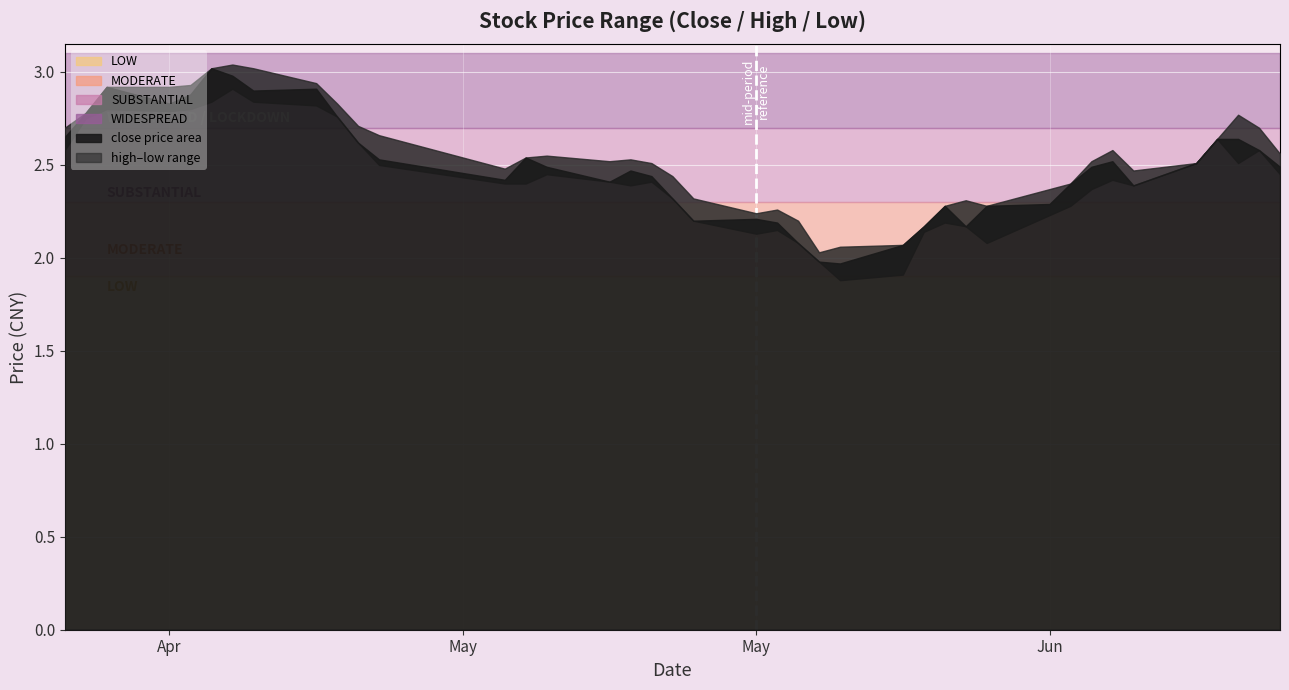

Reading right to left, what are all the values shown in this chart?

close: 2020-06-12=2.5	2020-06-11=2.6	2020-06-10=2.6	2020-06-09=2.6	2020-06-08=2.5	2020-06-05=2.4	2020-06-04=2.5	2020-06-03=2.5	2020-06-02=2.4	2020-06-01=2.3	2020-05-29=2.3	2020-05-28=2.2	2020-05-27=2.3	2020-05-26=2.2	2020-05-25=2.1	2020-05-22=2.0	2020-05-21=2.0	2020-05-20=2.1	2020-05-19=2.2	2020-05-18=2.2	2020-05-15=2.2	2020-05-14=2.3	2020-05-13=2.4	2020-05-12=2.5	2020-05-11=2.4	2020-05-08=2.5	2020-05-07=2.5	2020-05-06=2.4	2020-04-30=2.5	2020-04-29=2.6	2020-04-28=2.8	2020-04-27=2.9	2020-04-24=2.9	2020-04-23=3.0	2020-04-22=3.0	2020-04-21=2.9	2020-04-20=2.8	2020-04-17=2.9	2020-04-16=2.8	2020-04-15=2.6
high: 2020-06-12=2.6	2020-06-11=2.7	2020-06-10=2.8	2020-06-09=2.6	2020-06-08=2.5	2020-06-05=2.5	2020-06-04=2.6	2020-06-03=2.5	2020-06-02=2.4	2020-06-01=2.4	2020-05-29=2.3	2020-05-28=2.3	2020-05-27=2.3	2020-05-26=2.2	2020-05-25=2.1	2020-05-22=2.1	2020-05-21=2.0	2020-05-20=2.2	2020-05-19=2.3	2020-05-18=2.2	2020-05-15=2.3	2020-05-14=2.4	2020-05-13=2.5	2020-05-12=2.5	2020-05-11=2.5	2020-05-08=2.5	2020-05-07=2.5	2020-05-06=2.5	2020-04-30=2.7	2020-04-29=2.7	2020-04-28=2.8	2020-04-27=2.9	2020-04-24=3.0	2020-04-23=3.0	2020-04-22=3.0	2020-04-21=2.9	2020-04-20=2.9	2020-04-17=2.9	2020-04-16=2.8	2020-04-15=2.7
low: 2020-06-12=2.5	2020-06-11=2.6	2020-06-10=2.5	2020-06-09=2.6	2020-06-08=2.5	2020-06-05=2.4	2020-06-04=2.4	2020-06-03=2.4	2020-06-02=2.3	2020-06-01=2.2	2020-05-29=2.1	2020-05-28=2.2	2020-05-27=2.2	2020-05-26=2.1	2020-05-25=1.9	2020-05-22=1.9	2020-05-21=2.0	2020-05-20=2.1	2020-05-19=2.1	2020-05-18=2.1	2020-05-15=2.2	2020-05-14=2.3	2020-05-13=2.4	2020-05-12=2.4	2020-05-11=2.4	2020-05-08=2.5	2020-05-07=2.4	2020-05-06=2.4	2020-04-30=2.5	2020-04-29=2.6	2020-04-28=2.8	2020-04-27=2.8	2020-04-24=2.8	2020-04-23=2.9	2020-04-22=2.8	2020-04-21=2.8	2020-04-20=2.8	2020-04-17=2.8	2020-04-16=2.8	2020-04-15=2.6